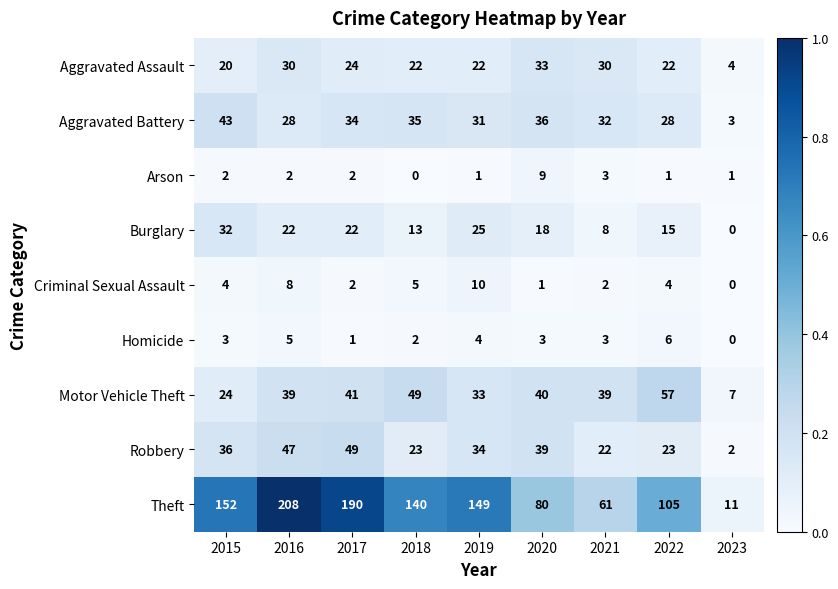

Rank the series by their maximum value, from highest to lowest.

Theft, Motor Vehicle Theft, Robbery, Aggravated Battery, Aggravated Assault, Burglary, Criminal Sexual Assault, Arson, Homicide